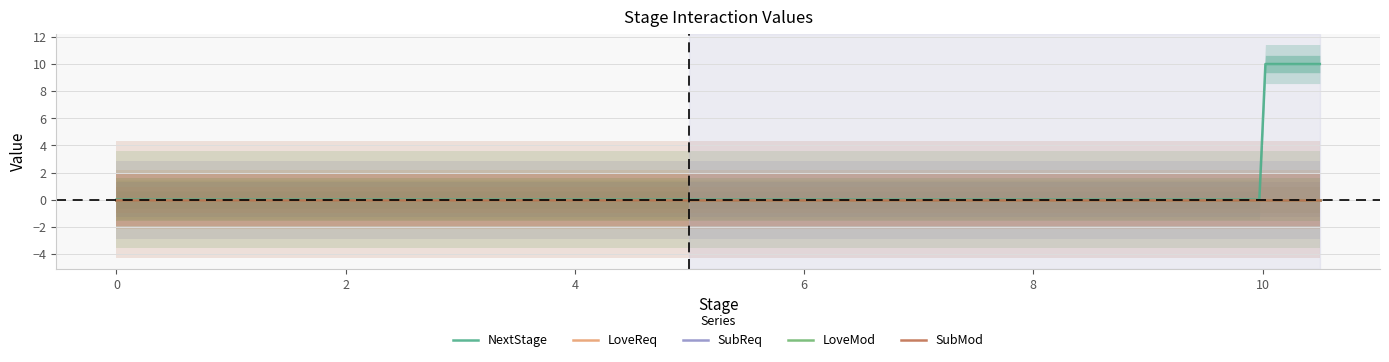

Which series has the widest spread of values?

NextStage